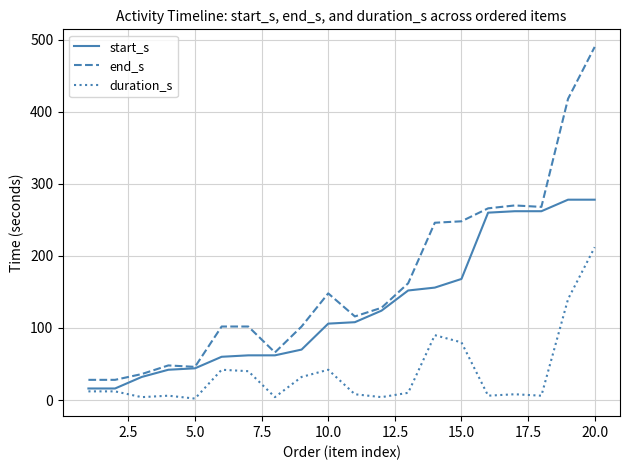

What is the difference between the maximum and second lowest values in the duration_s series?

208